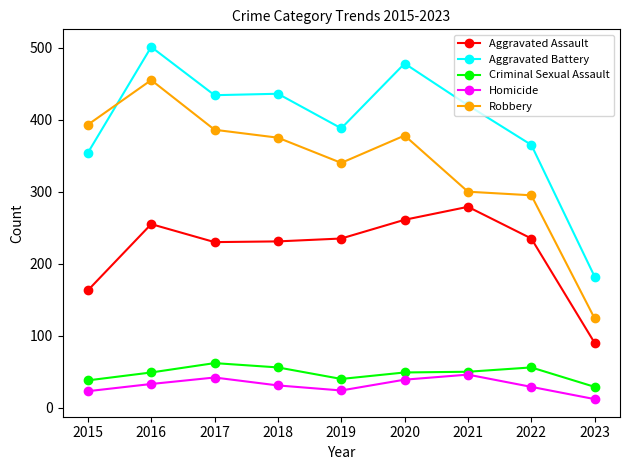

At which category is the sum across all series the highest?

2016